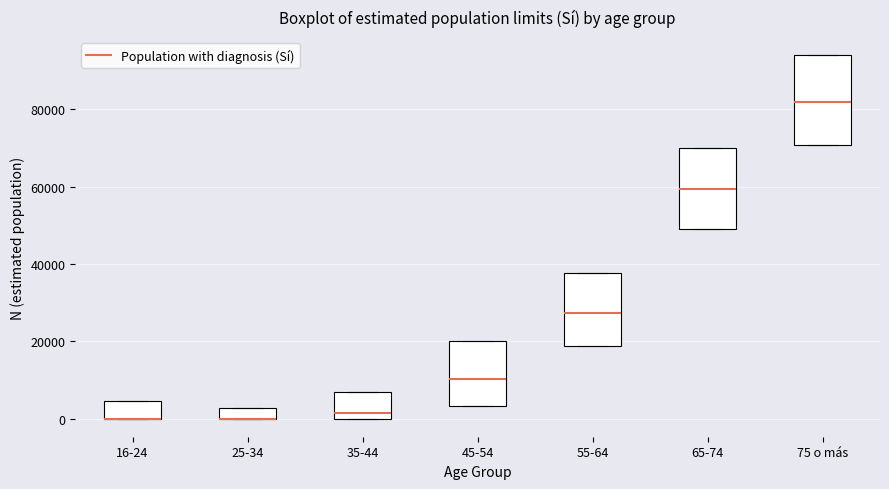

Comparing the boxes themselves (not the whiskers), which one is the tallest?

75 o más